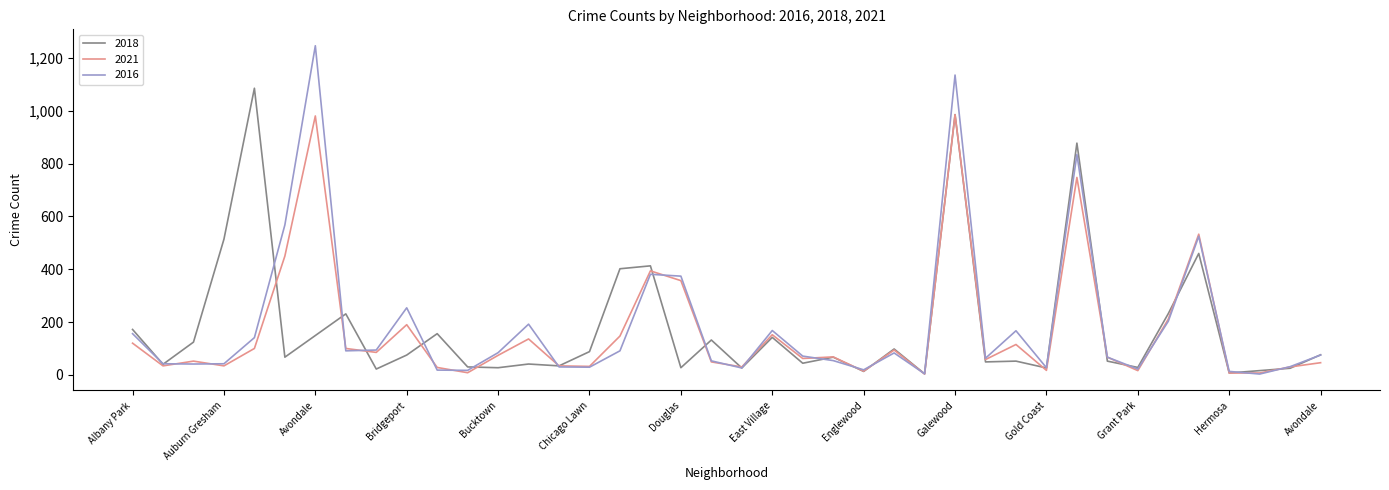

How many lines are shown in the chart?

3